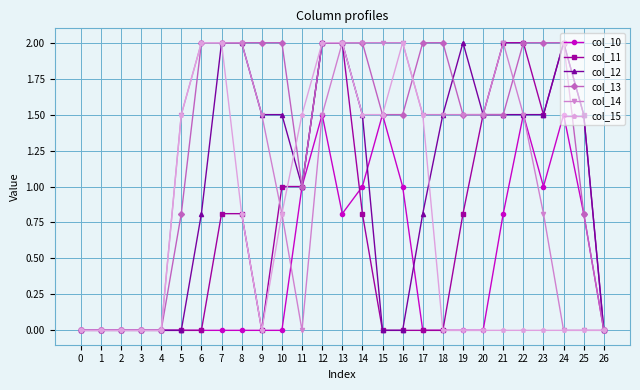

Does the chart display data point markers on the line(s)?

Yes